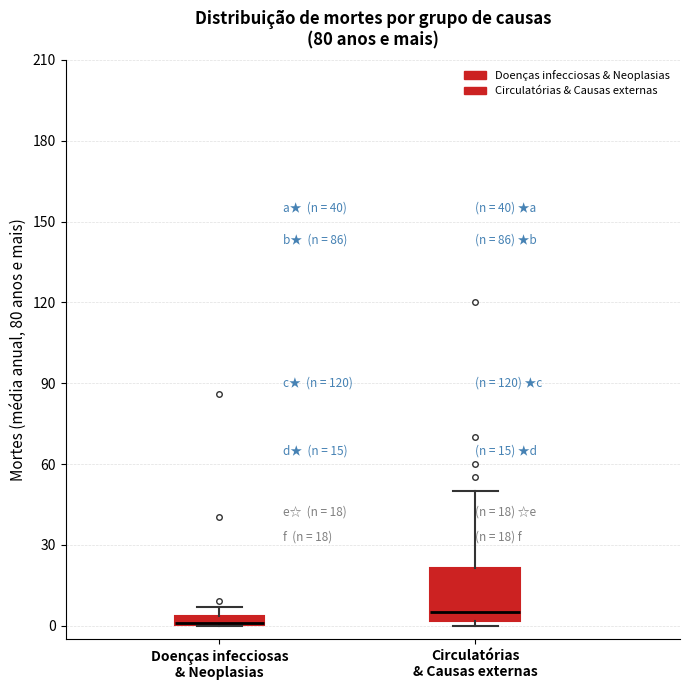

Which box is the tallest, from its lower edge to its upper edge?

Circulatórias & Causas externas